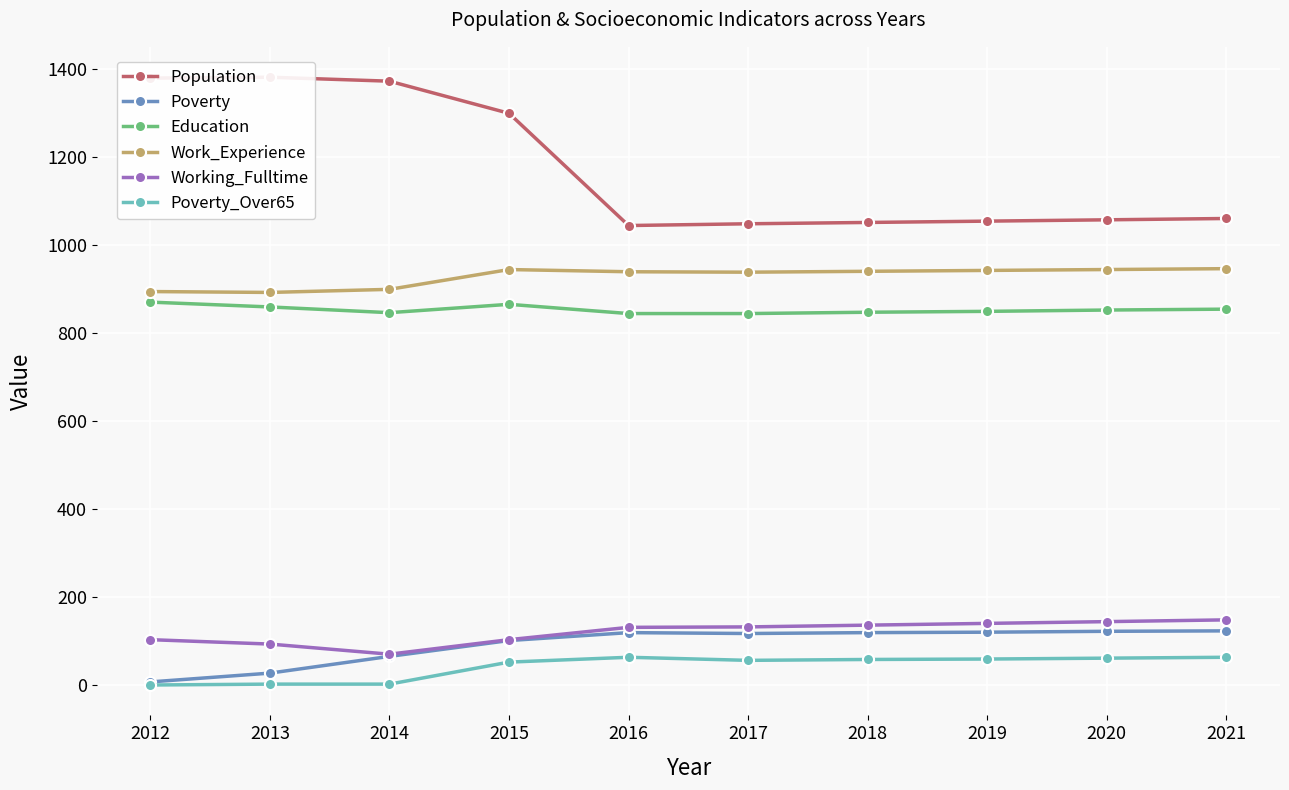

What is the total value across all series at 2012?

3259